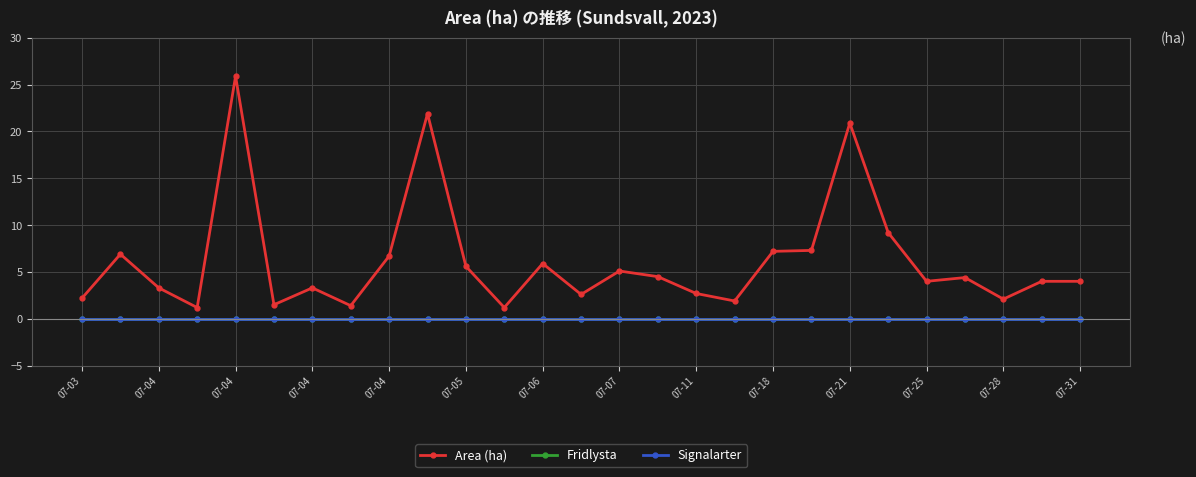

What is the difference between the maximum and minimum values in the Area (ha) series?

24.7